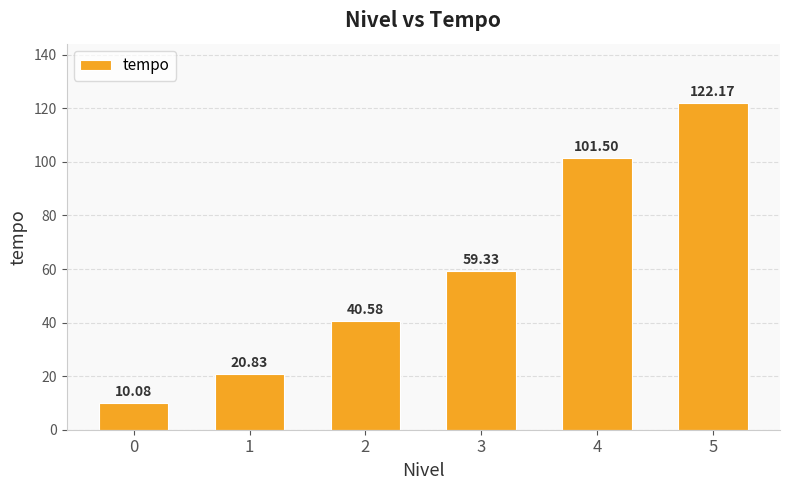

What is the value of the 5th bar from the left?

101.5